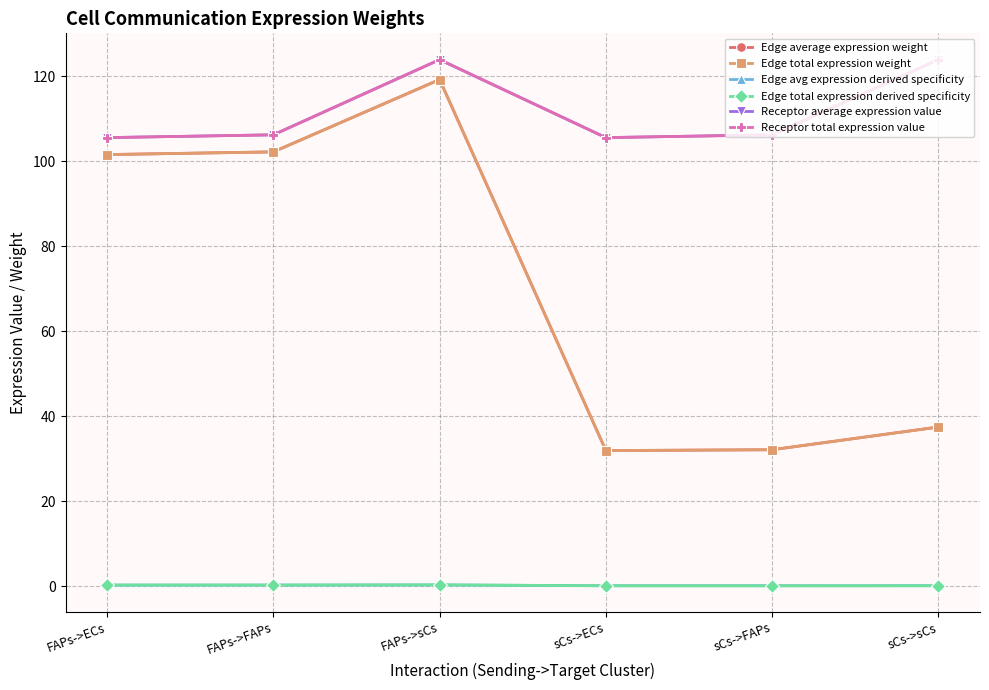

Reading right to left, list all the values displayed in this chart.

Edge average expression weight: sCs->sCs=37.4	sCs->FAPs=32.1	sCs->ECs=31.9	FAPs->sCs=119.2	FAPs->FAPs=102.2	FAPs->ECs=101.5
Edge total expression weight: sCs->sCs=37.4	sCs->FAPs=32.1	sCs->ECs=31.9	FAPs->sCs=119.2	FAPs->FAPs=102.2	FAPs->ECs=101.5
Edge avg expression derived specificity: sCs->sCs=0.1	sCs->FAPs=0.1	sCs->ECs=0.1	FAPs->sCs=0.3	FAPs->FAPs=0.2	FAPs->ECs=0.2
Edge total expression derived specificity: sCs->sCs=0.1	sCs->FAPs=0.1	sCs->ECs=0.1	FAPs->sCs=0.3	FAPs->FAPs=0.2	FAPs->ECs=0.2
Receptor average expression value: sCs->sCs=123.9	sCs->FAPs=106.2	sCs->ECs=105.5	FAPs->sCs=123.9	FAPs->FAPs=106.2	FAPs->ECs=105.5
Receptor total expression value: sCs->sCs=123.9	sCs->FAPs=106.2	sCs->ECs=105.5	FAPs->sCs=123.9	FAPs->FAPs=106.2	FAPs->ECs=105.5